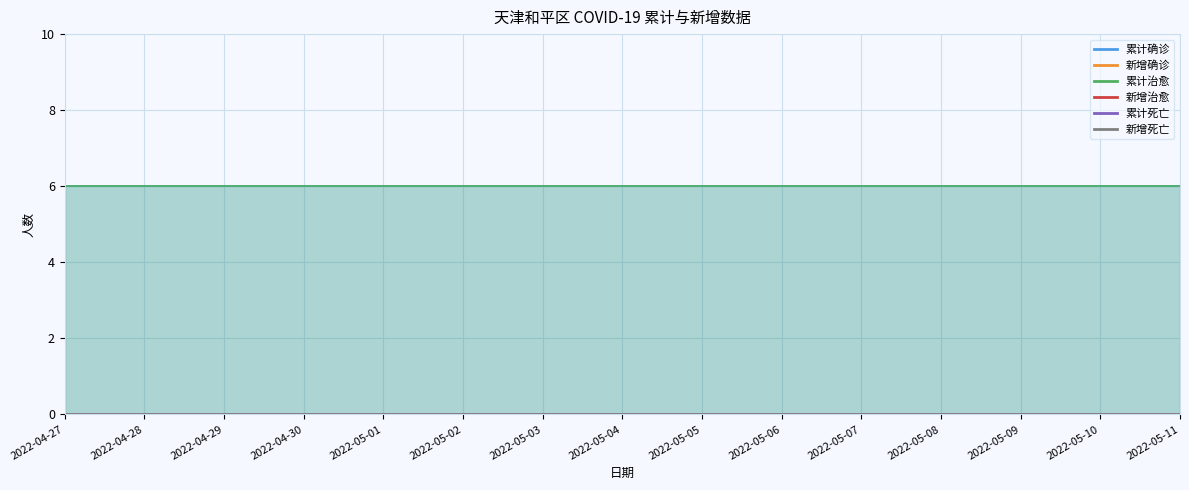

At how many categories does at least one series exceed 4?

15